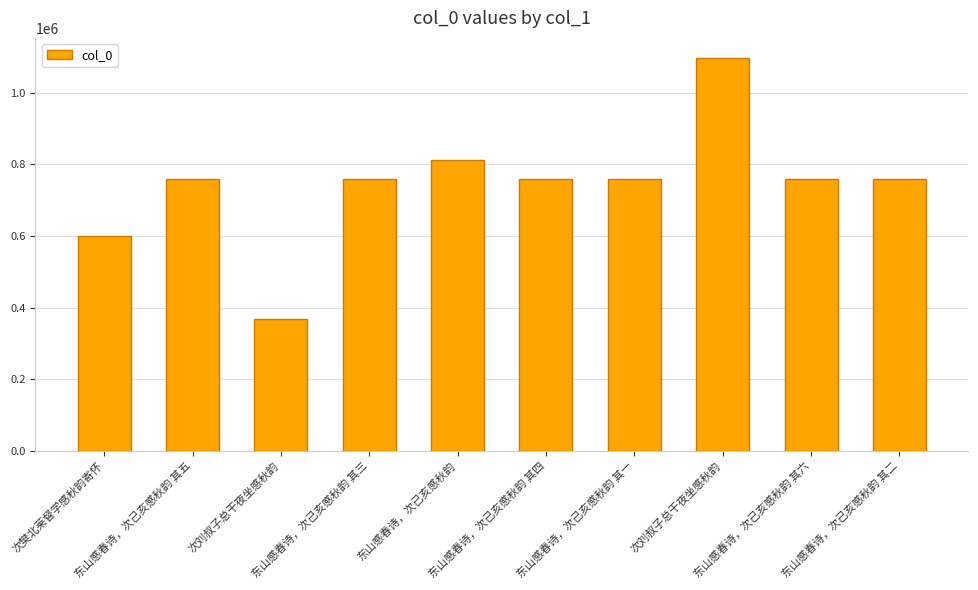

How many values are below 759976?

5